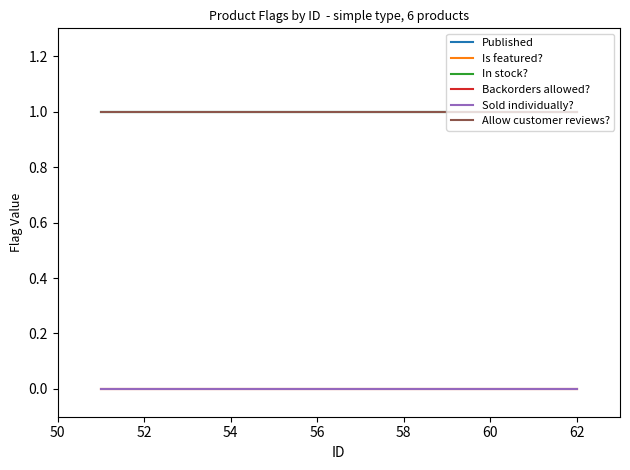

True or false: Is featured? and Published intersect in this chart.

False